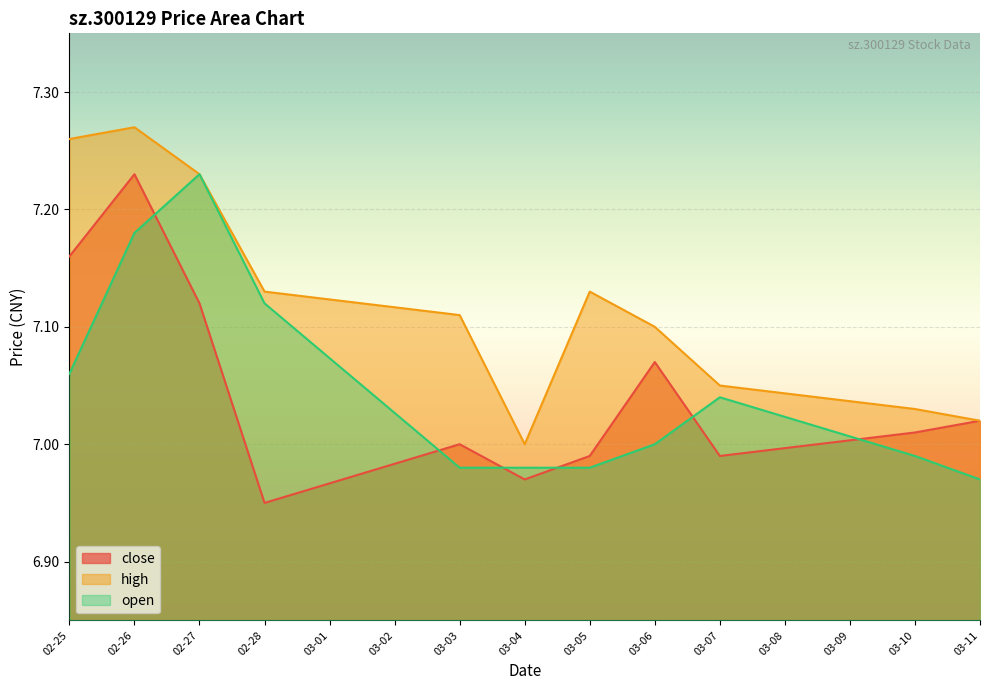

What position from the left is 02-27?

3